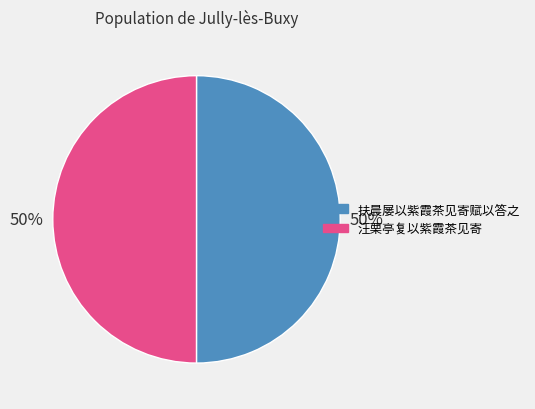

What is the ratio of the value at 扶晨屡以紫霞茶见寄赋以答之 to the value at 汪栗亭复以紫霞茶见寄?

1.0